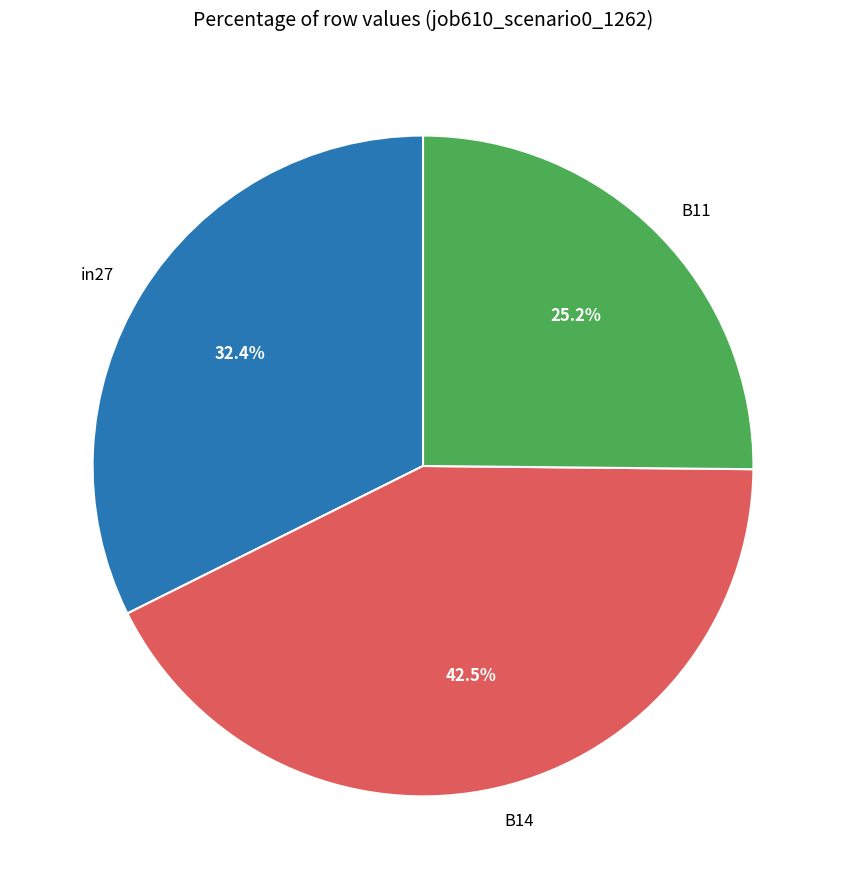

Rank the categories by value from lowest to highest.

B11, in27, B14